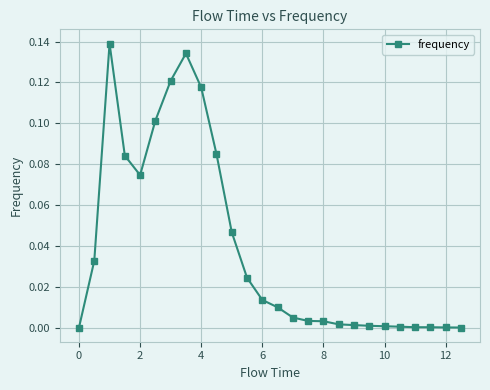

How many lines are shown in the chart?

1